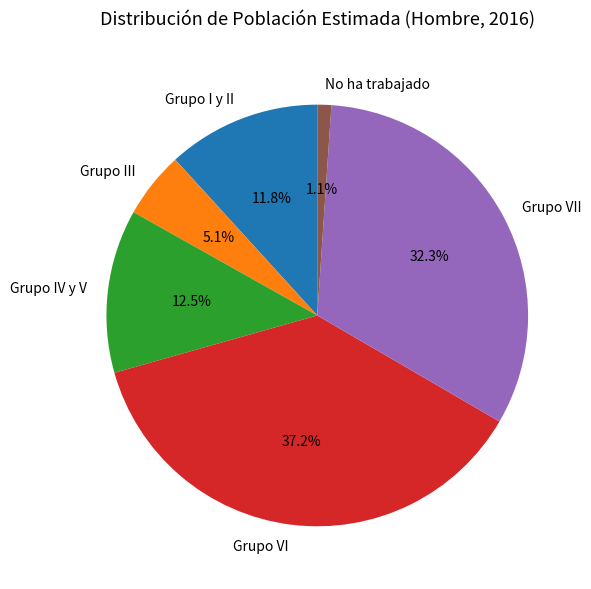

Which slice is the smallest?

No ha trabajado